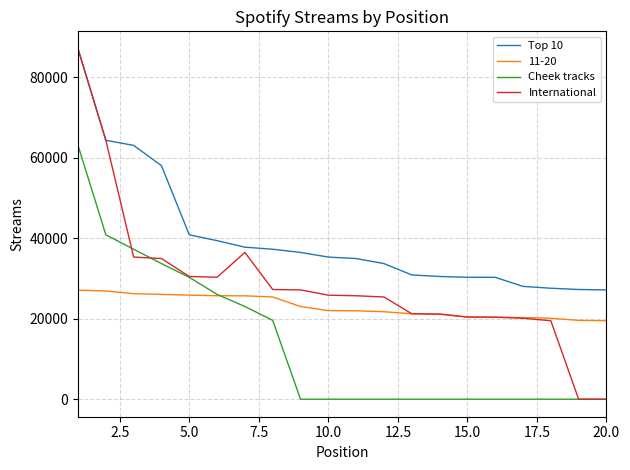

Rank the series by their average value, from lowest to highest.

Cheek tracks, 11-20, International, Top 10